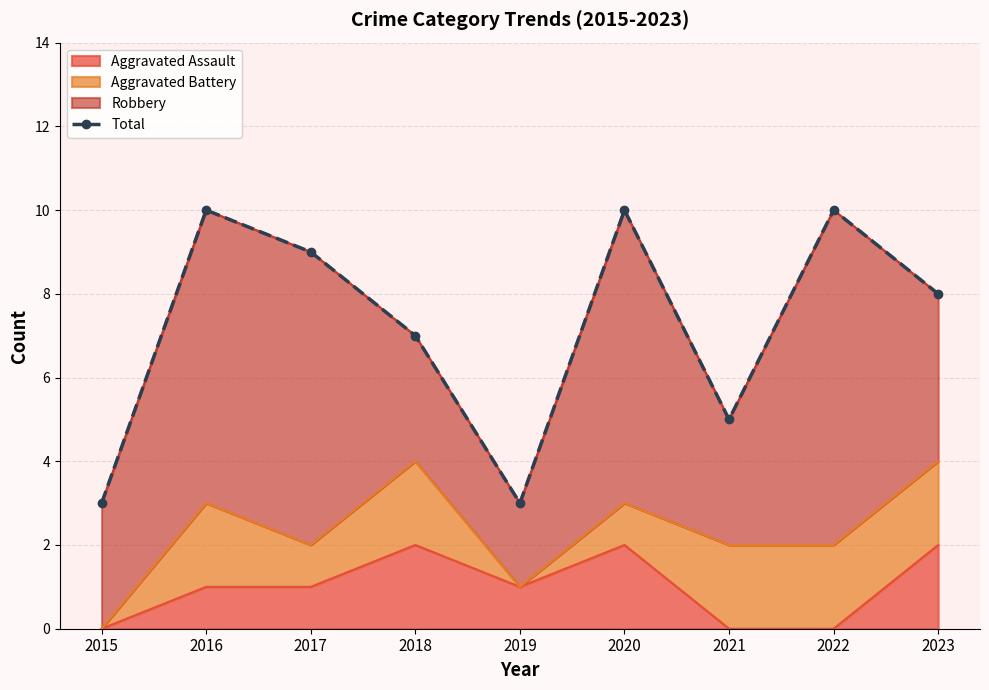

The Aggravated Assault series shows 1 at 2016. True or false?

True